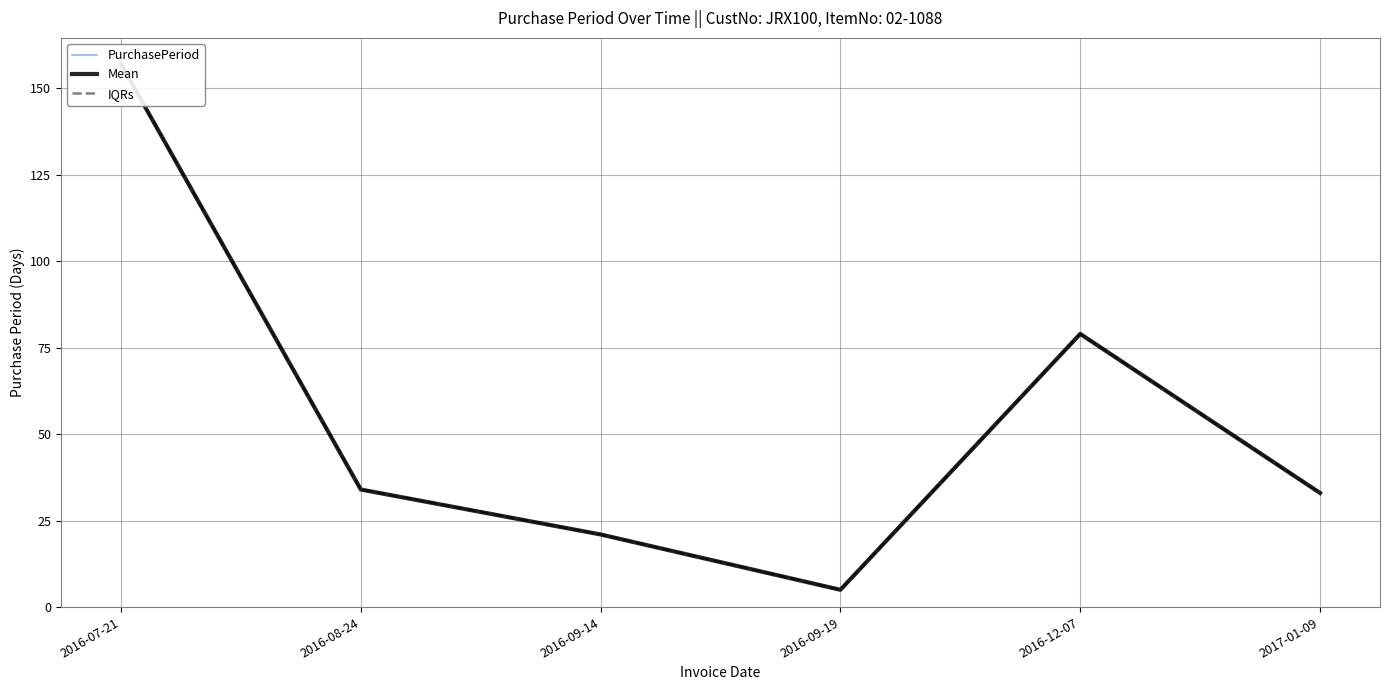

Reading left to right, extract all data points from this chart.

PurchasePeriod: 157	34	21	5	79	33
Mean: 157	34	21	5	79	33
IQRs: 157	34	21	5	79	33